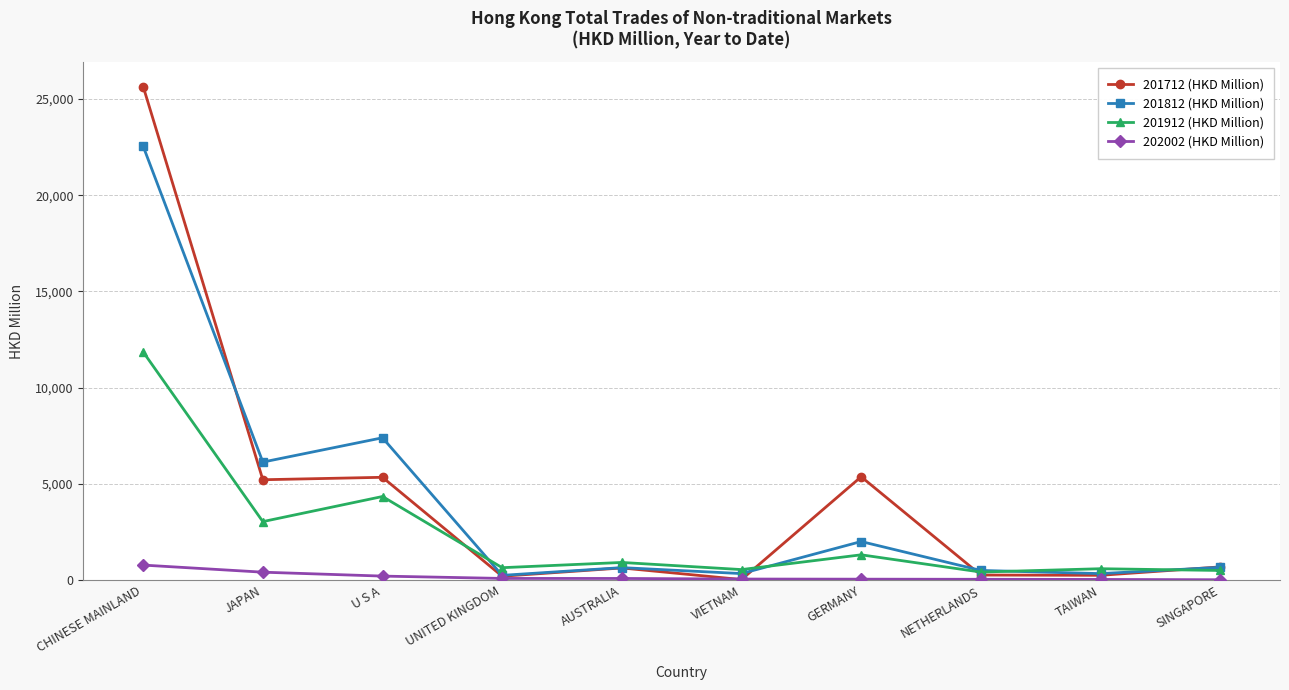

Between which two adjacent categories do 201812 (HKD Million) and 201712 (HKD Million) first intersect?

CHINESE MAINLAND and JAPAN